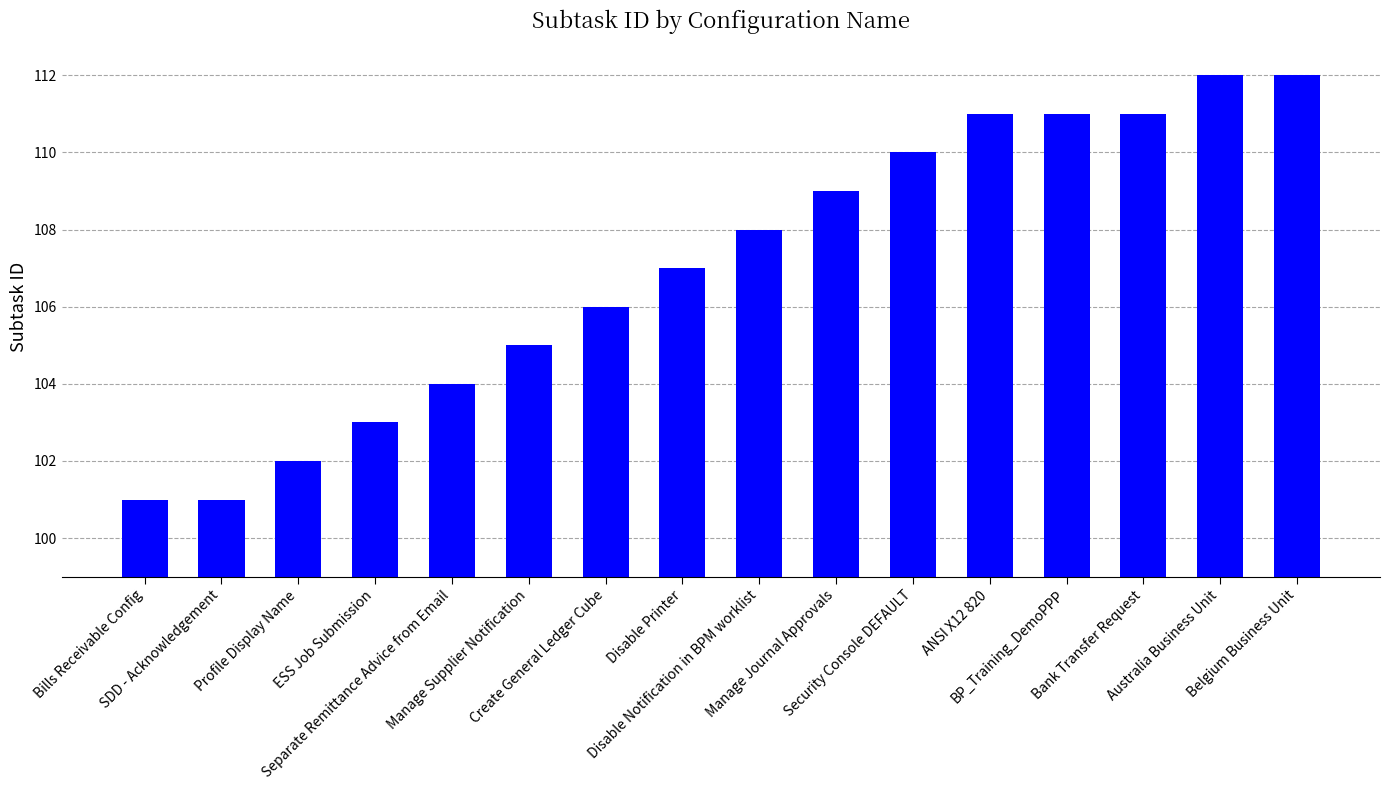

Between Manage Supplier Notification and Separate Remittance Advice from Email, which is larger?

Manage Supplier Notification